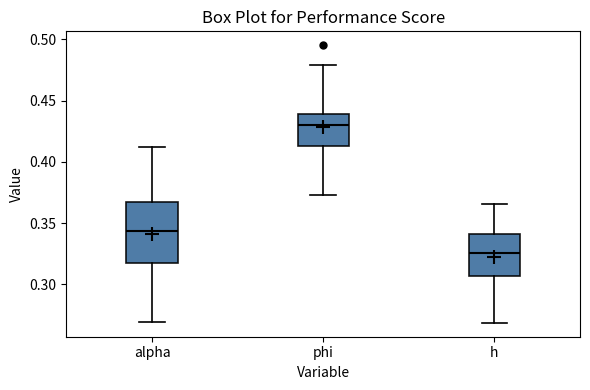

Reading left to right, read every box against the y-axis: the position of its median line, the range the box covers, and the ends of its whiskers. The values are not printed on the chart, so give them approximately, as read against the axis.

alpha: median 0.345, box 0.315 to 0.365, whiskers 0.270 to 0.410
phi: median 0.430, box 0.415 to 0.440, whiskers 0.375 to 0.480
h: median 0.325, box 0.305 to 0.340, whiskers 0.270 to 0.365